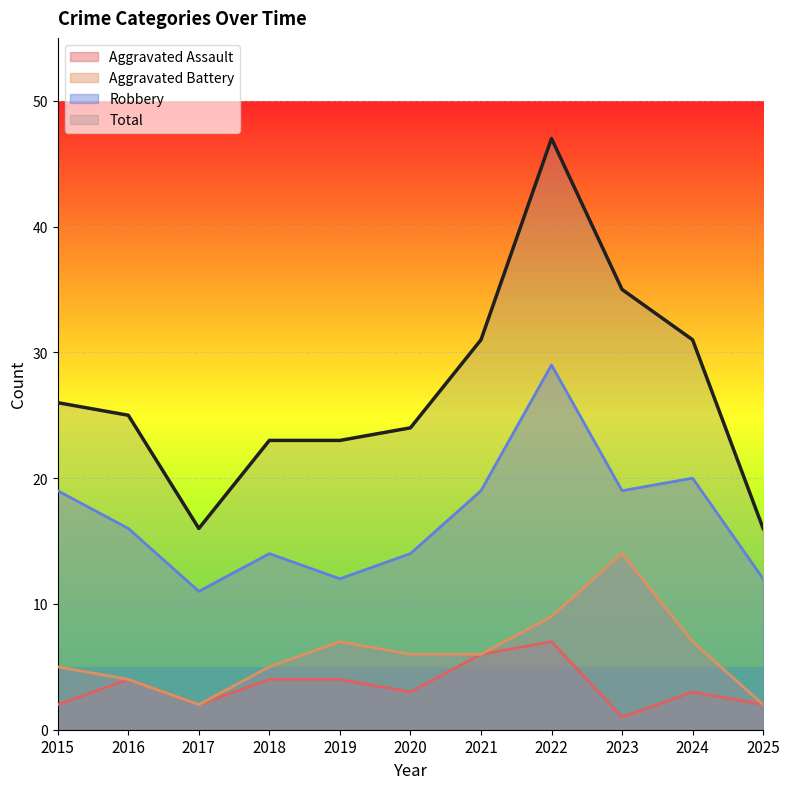

At 2024, list the series in order from smallest to largest.

Aggravated Assault, Aggravated Battery, Robbery, Total